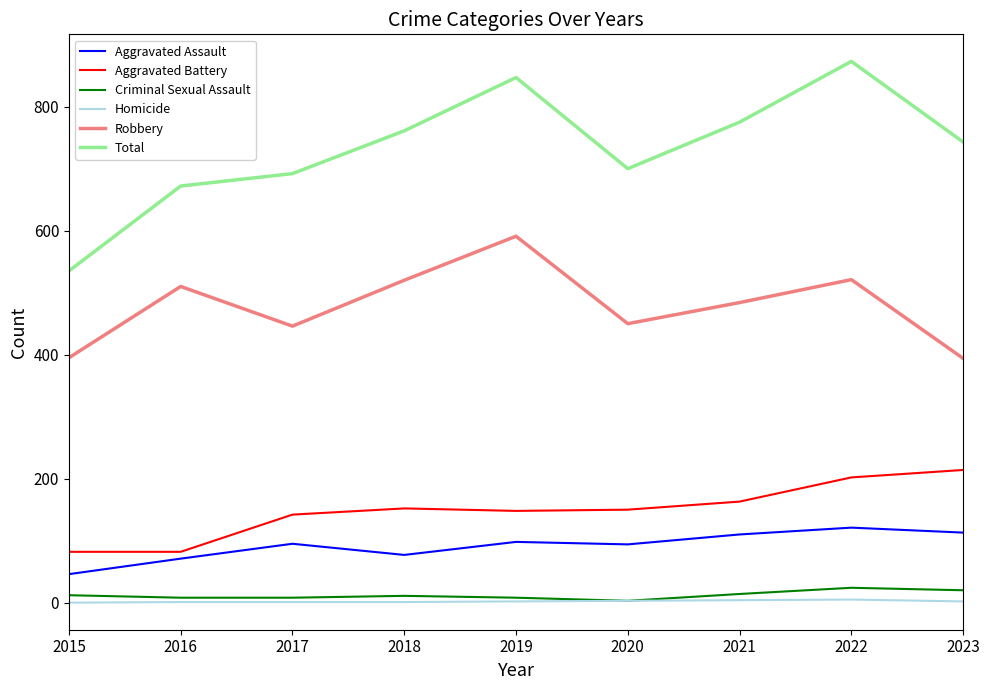

Is the value of Aggravated Battery at 2017 greater than the value of Robbery at 2020?

No